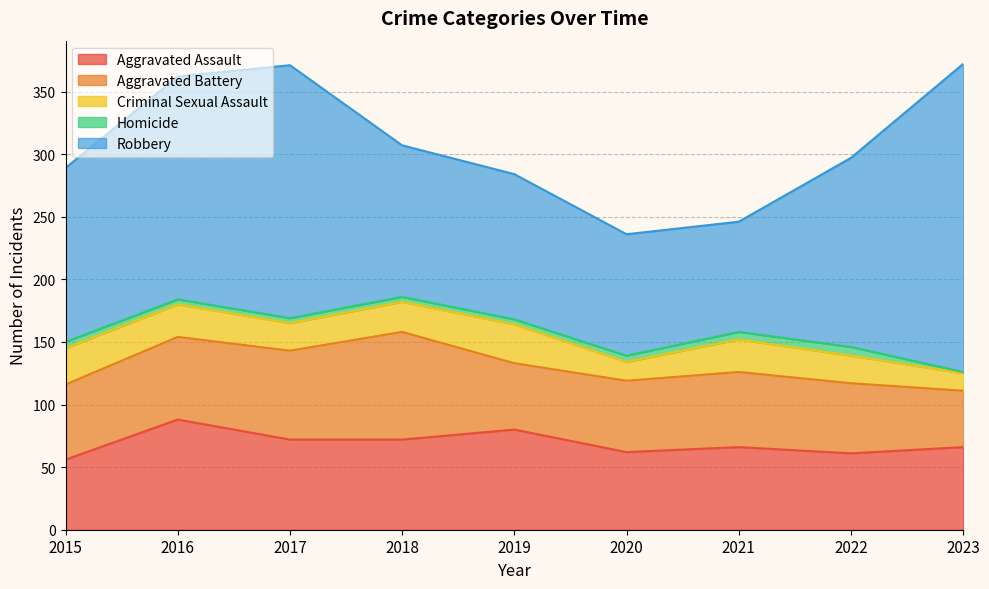

How many lines are shown in the chart?

5